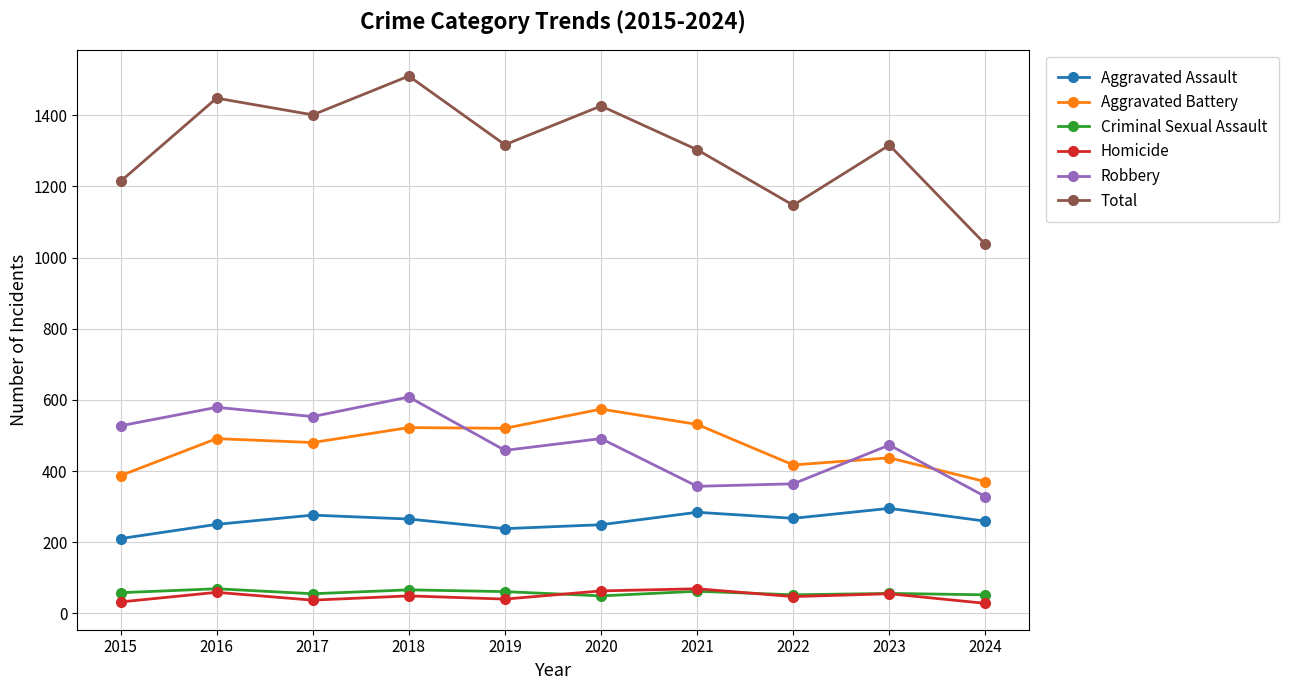

What is the maximum value shown in the chart?

1510